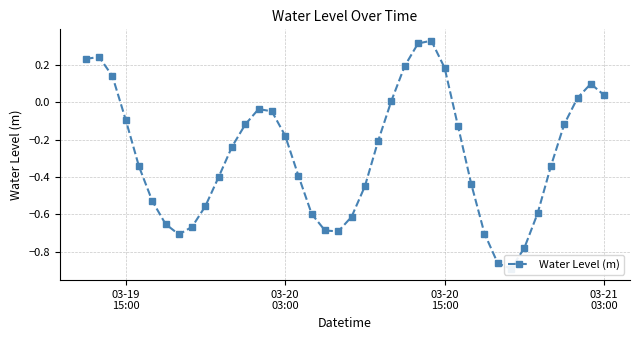

Reading left to right, transcribe all the data shown in this chart.

0.2	0.2	0.1	-0.1	-0.3	-0.5	-0.7	-0.7	-0.7	-0.6	-0.4	-0.2	-0.1	-0.0	-0.0	-0.2	-0.4	-0.6	-0.7	-0.7	-0.6	-0.4	-0.2	0.0	0.2	0.3	0.3	0.2	-0.1	-0.4	-0.7	-0.9	-0.9	-0.8	-0.6	-0.3	-0.1	0.0	0.1	0.0